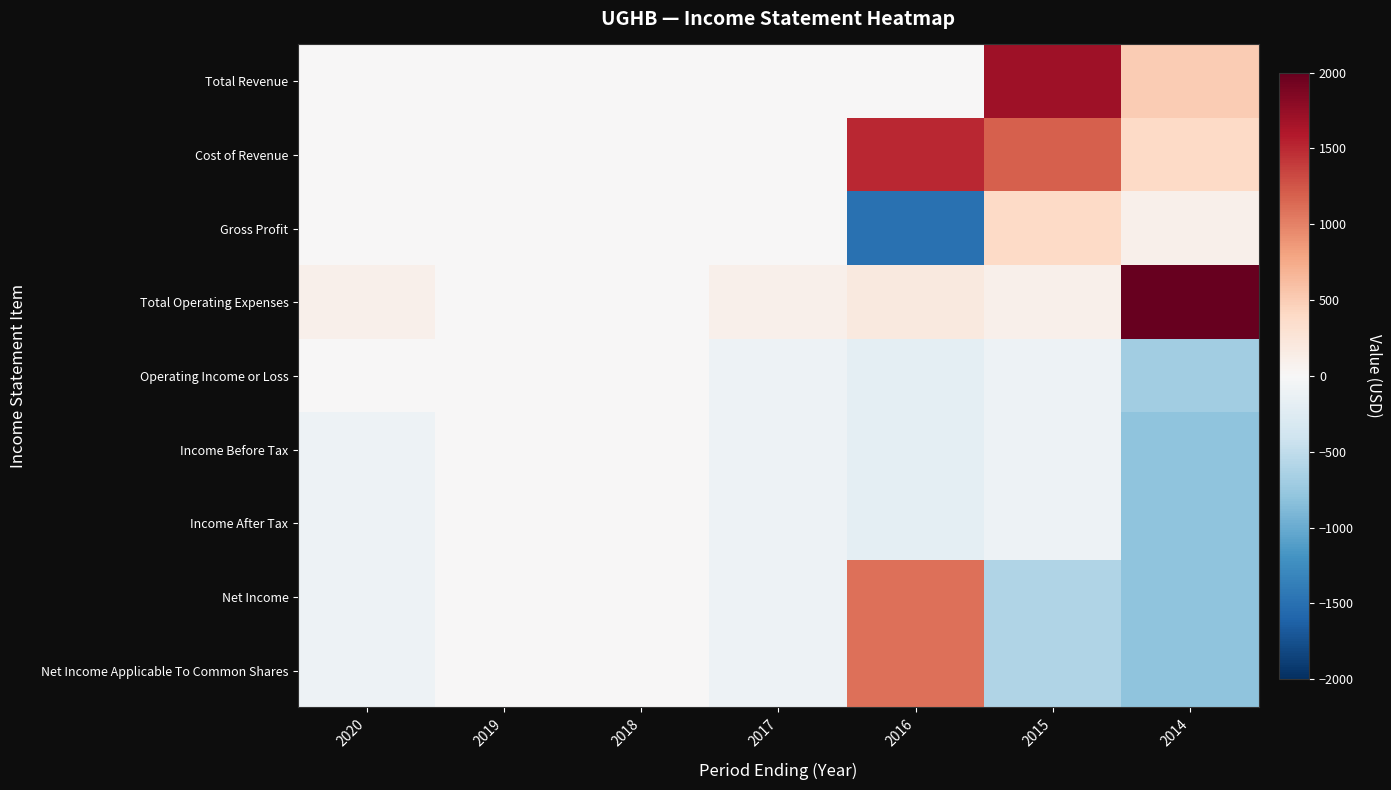

Between 2019 and 2018, which is larger?

2019